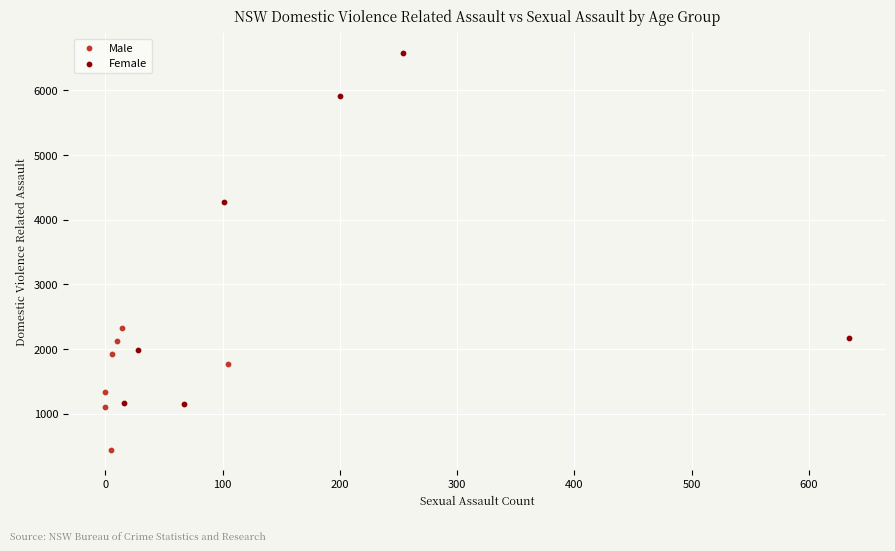

What are all the series names shown in the legend?

Male, Female